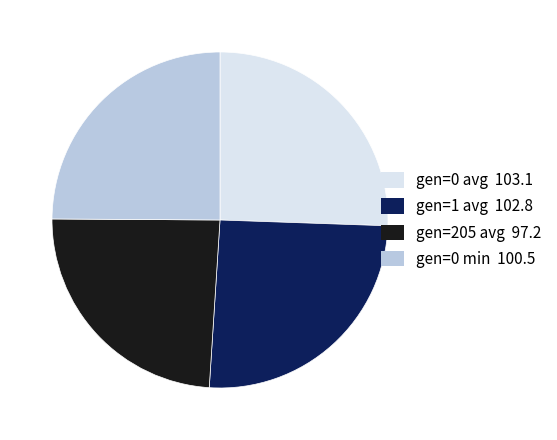

Between gen=0 min and gen=1 avg, which is larger?

gen=1 avg